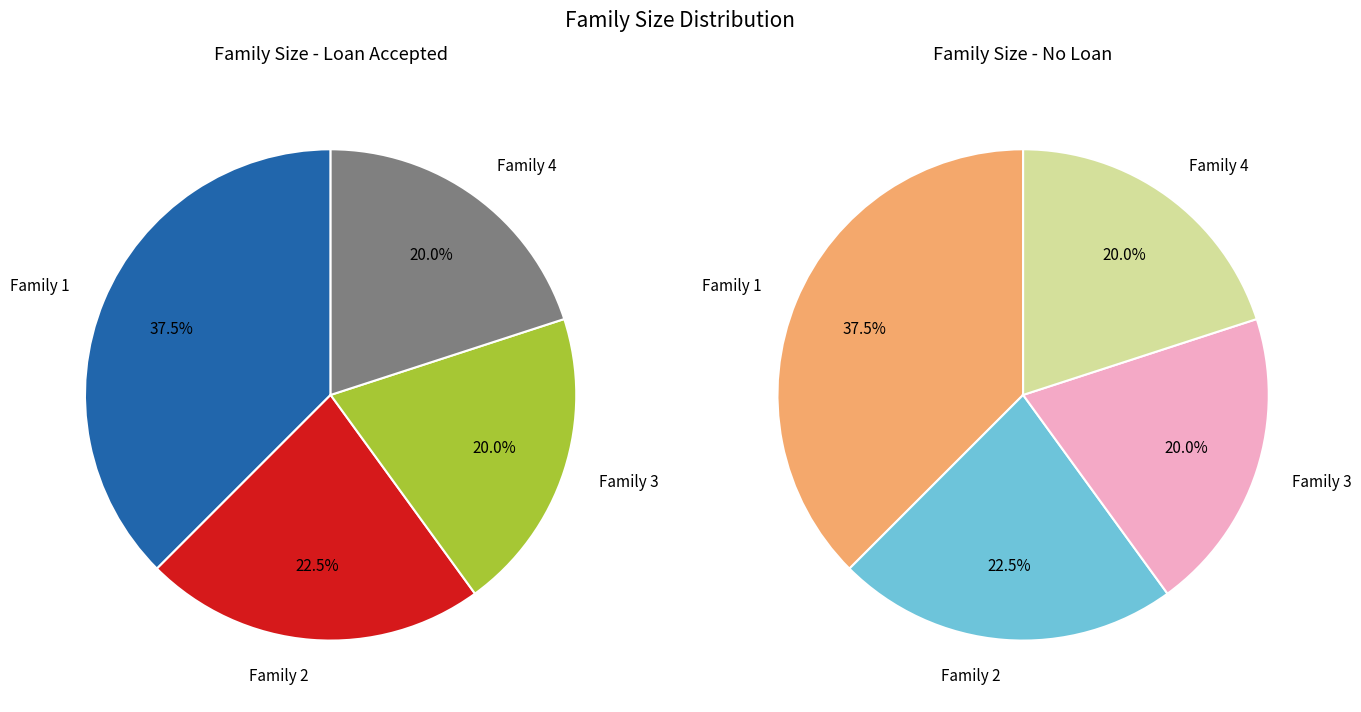

Does 3 account for over 50% of the chart?

No